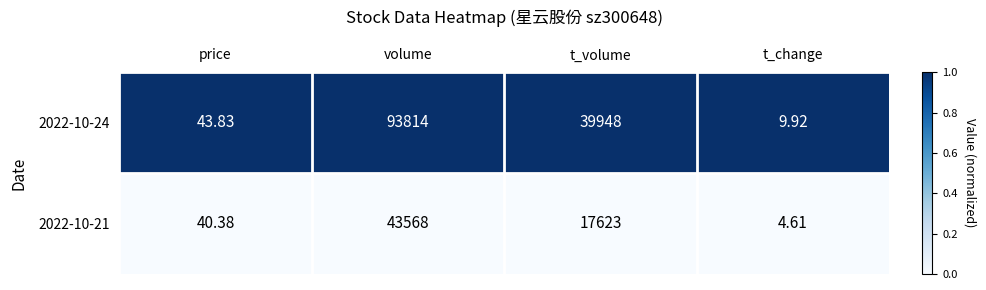

At which label does 2022-10-21 reach its peak?

volume